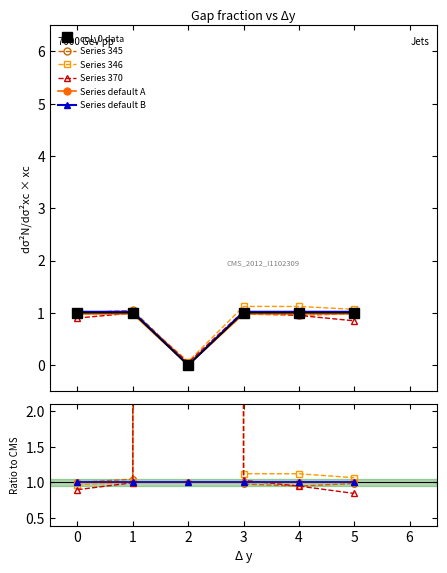

How many data points are less than 1?

1